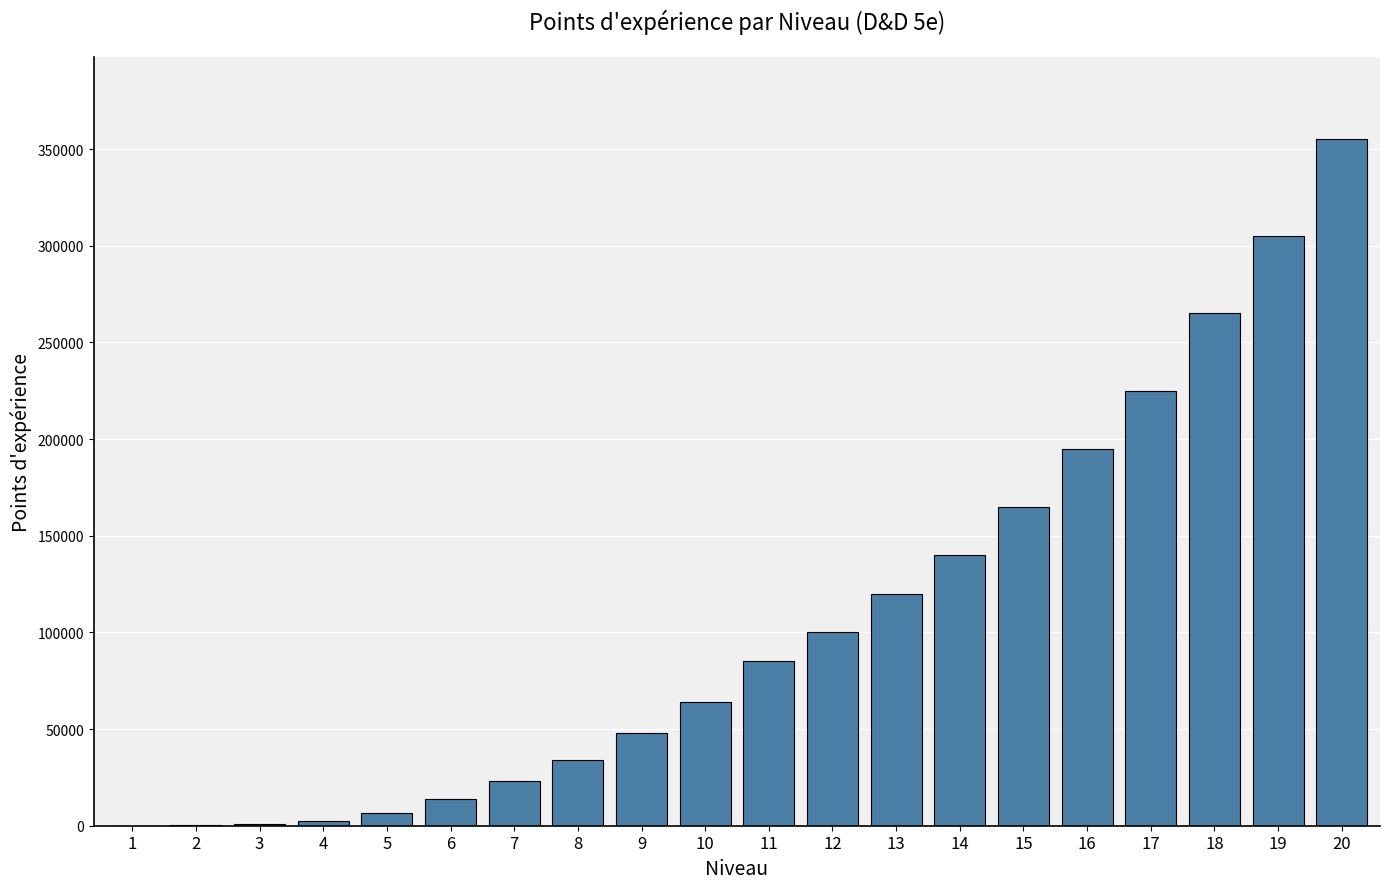

How many data points does each series have?

20